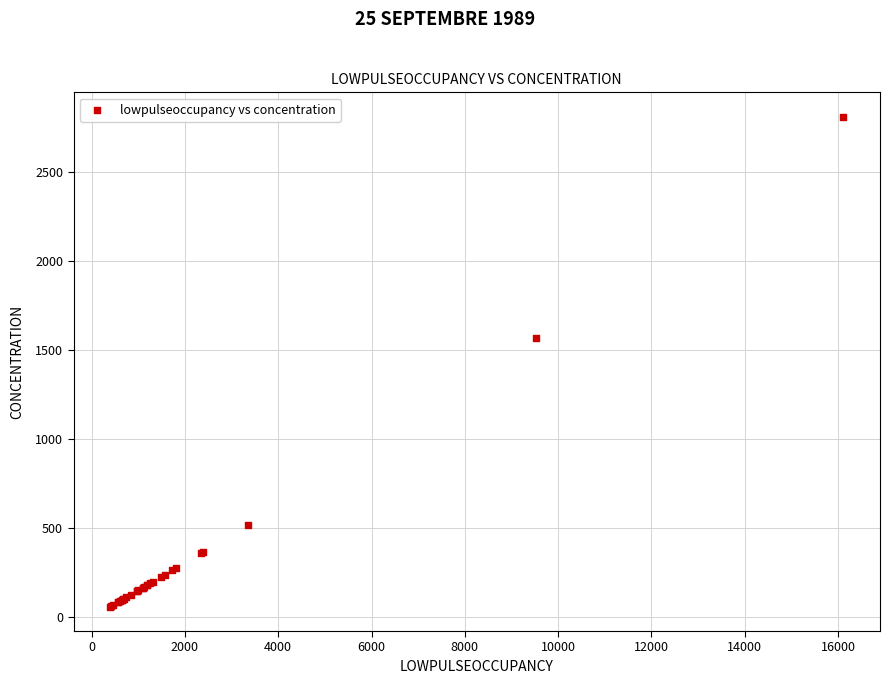

What Y value in the scatter plot is closest to 1436?

1569.0